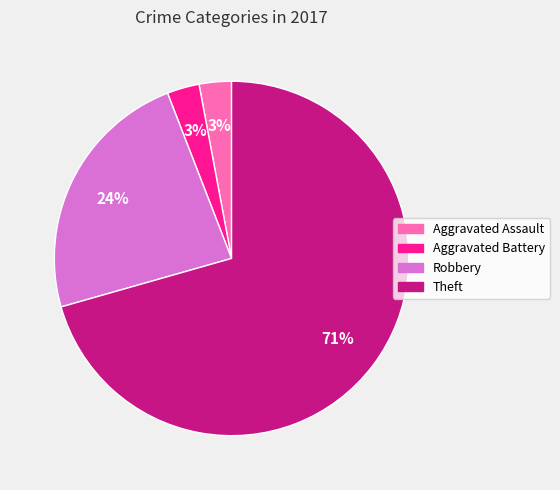

Is there a majority slice in this chart?

Yes